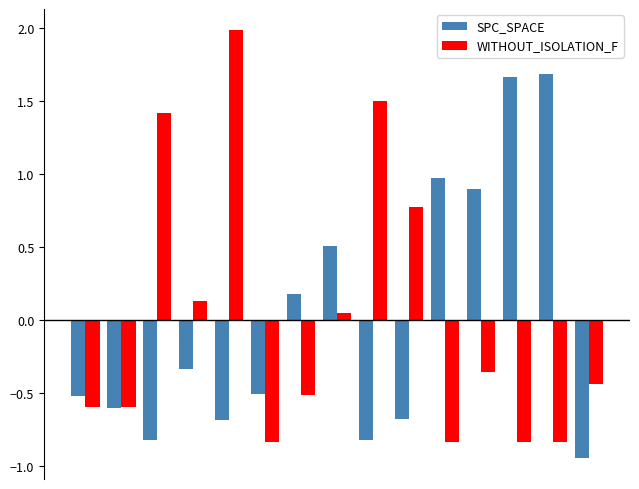

Count the number of categories in the chart.

15